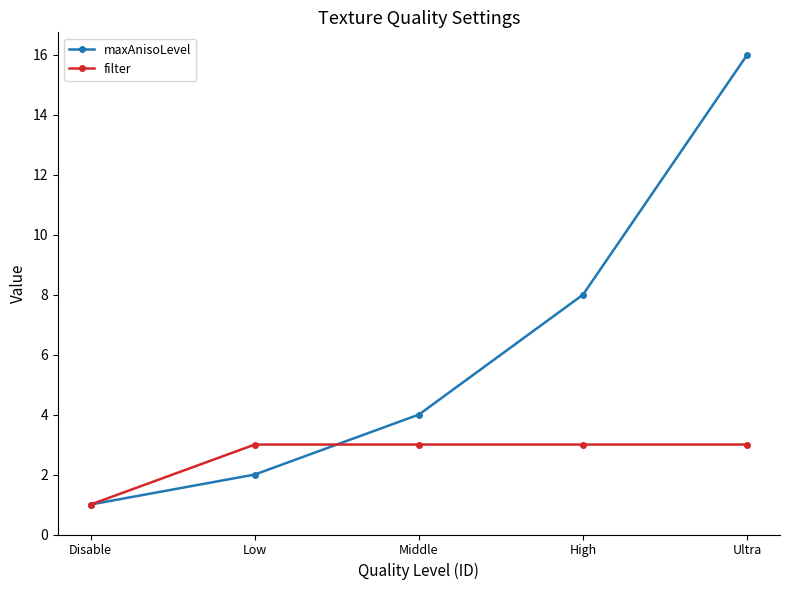

List the series in order of their peak value, lowest first.

filter, maxAnisoLevel